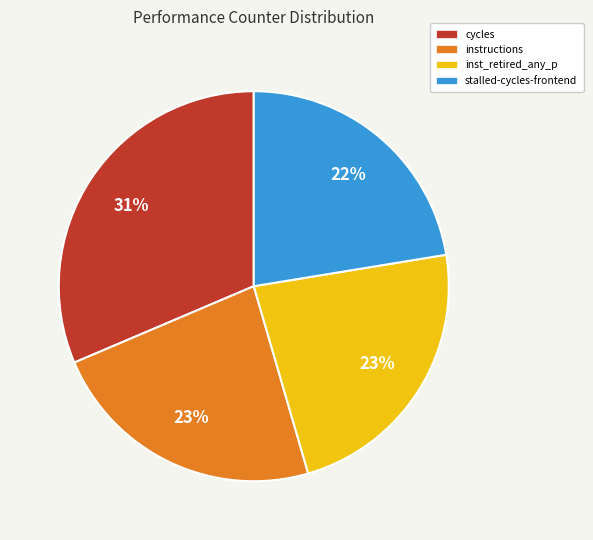

What is the largest slice in the pie chart?

cycles